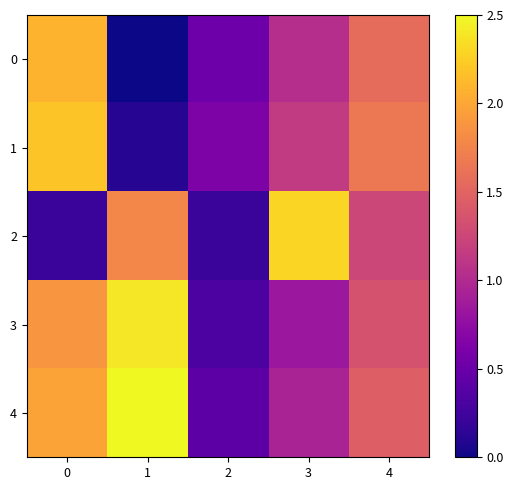

Rank the series by their maximum value, from highest to lowest.

4, 3, 2, 1, 0